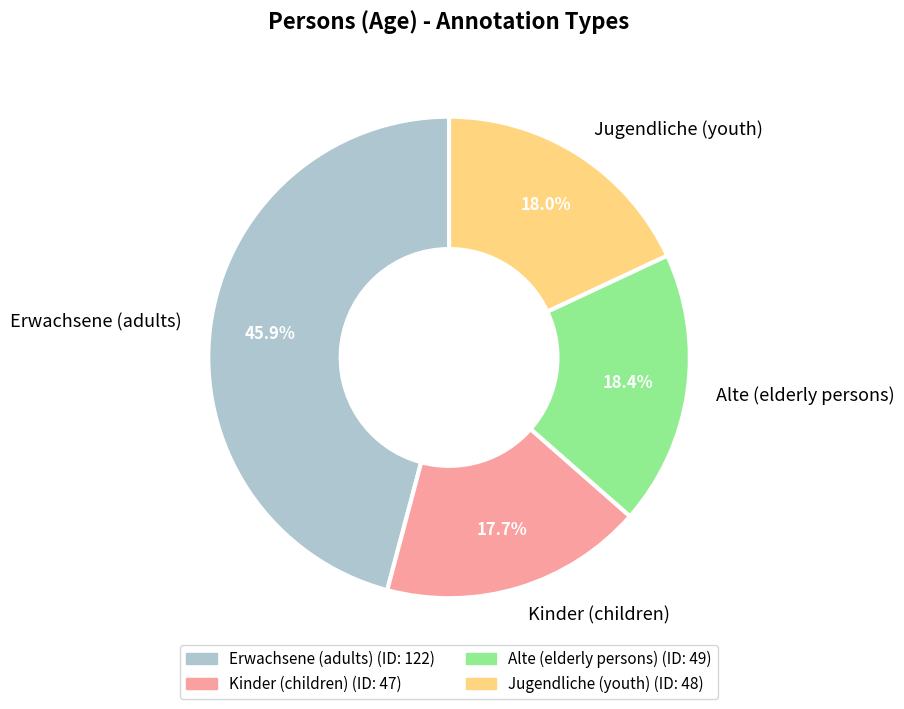

Does Erwachsene (adults) represent more than half of the total?

No